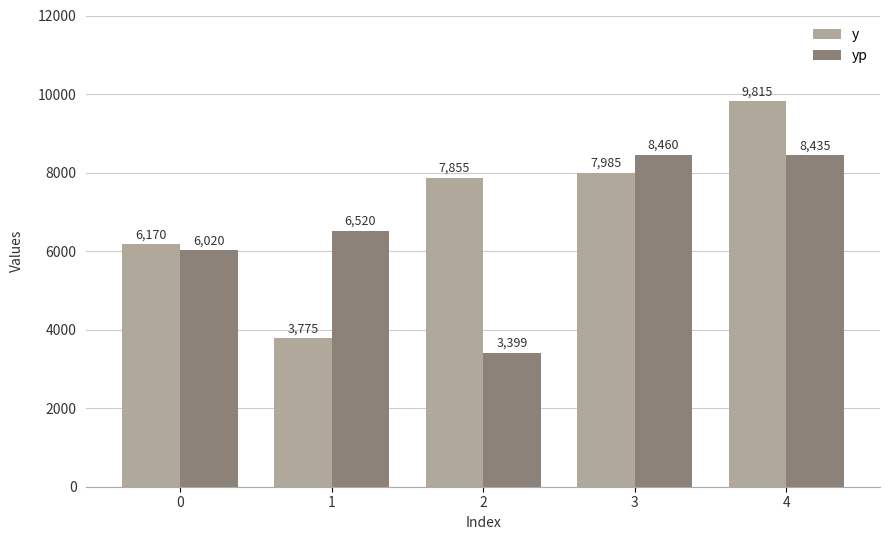

Which series has the widest spread of values?

y